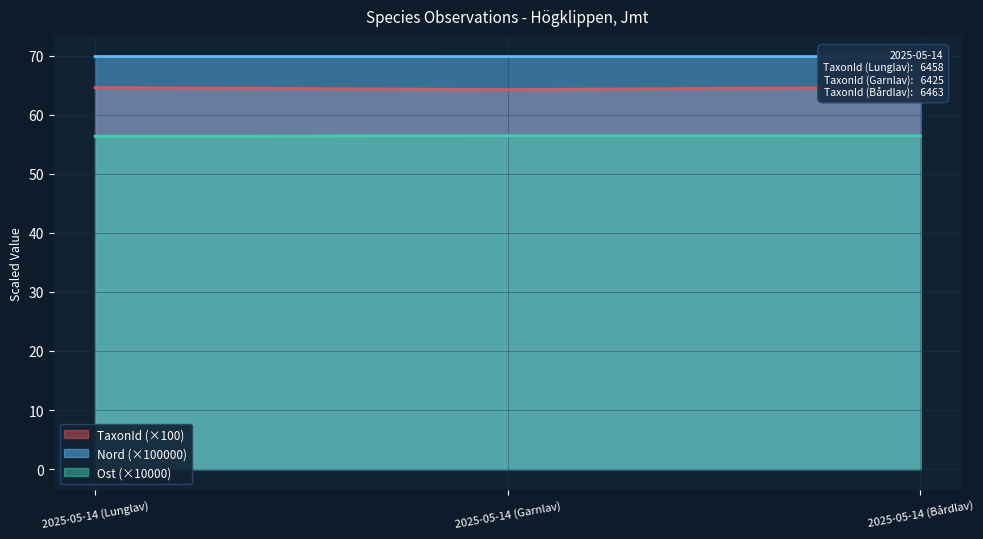

What is the label of the 1st point from the right?

2025-05-14 (Bårdlav)